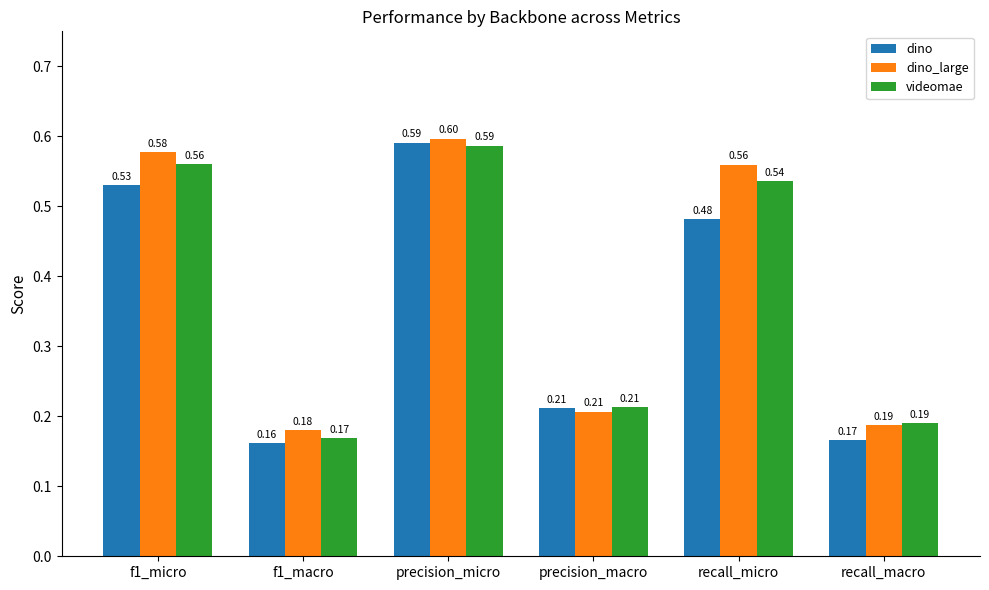

What is the value of the dino_large bar at the 5th from the left?

0.6